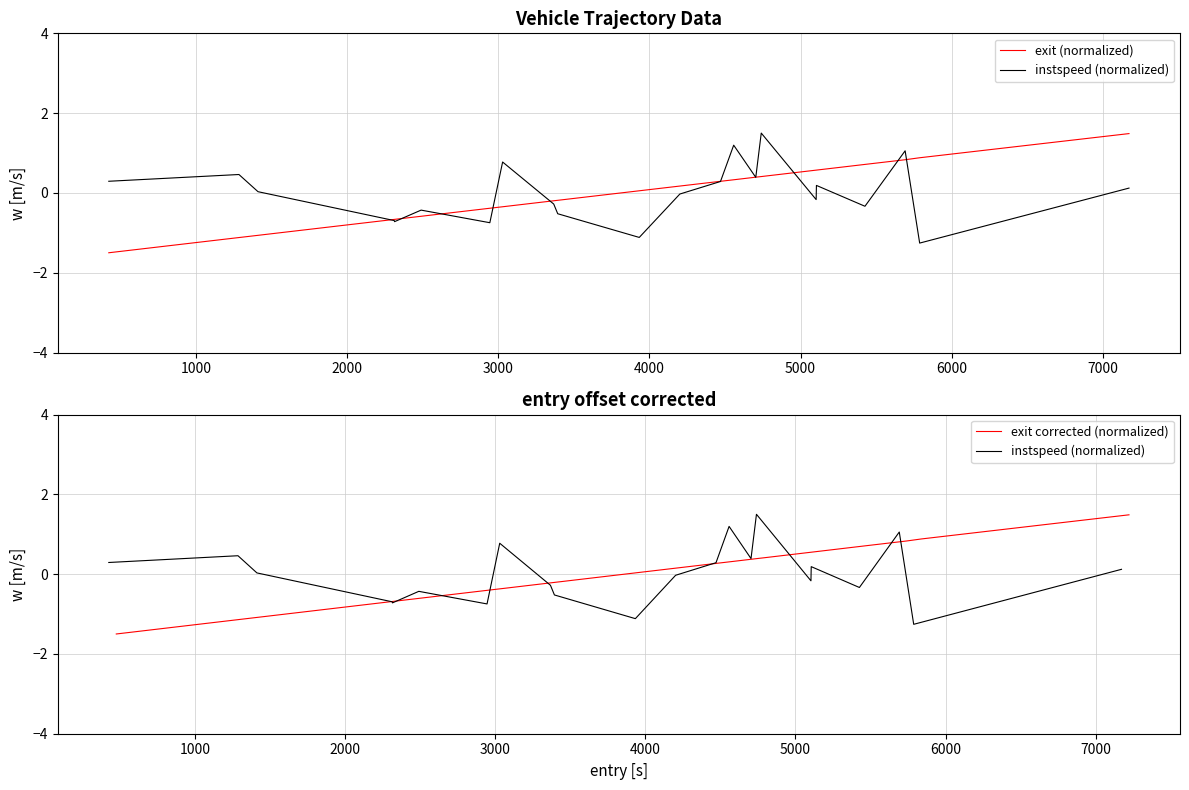

What is the highest value of the exit (normalized) series?

1.5